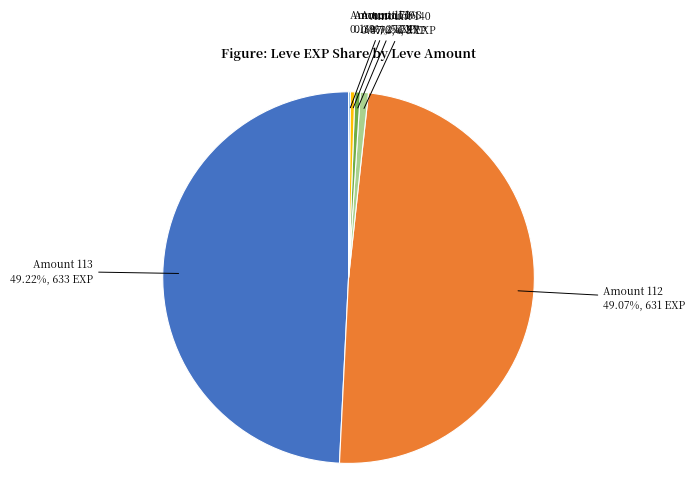

To the nearest percent, what is the difference between the largest and smallest slice percentages?

49%